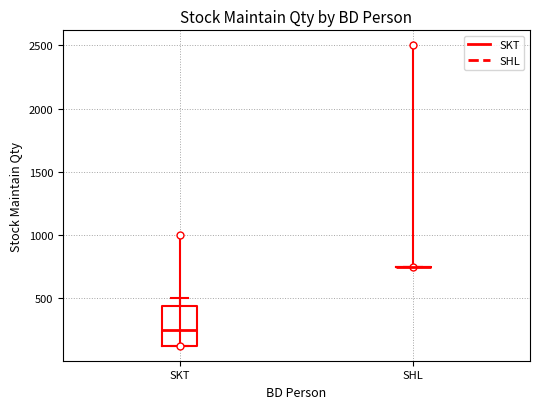

Comparing the boxes themselves (not the whiskers), which one is the tallest?

SKT